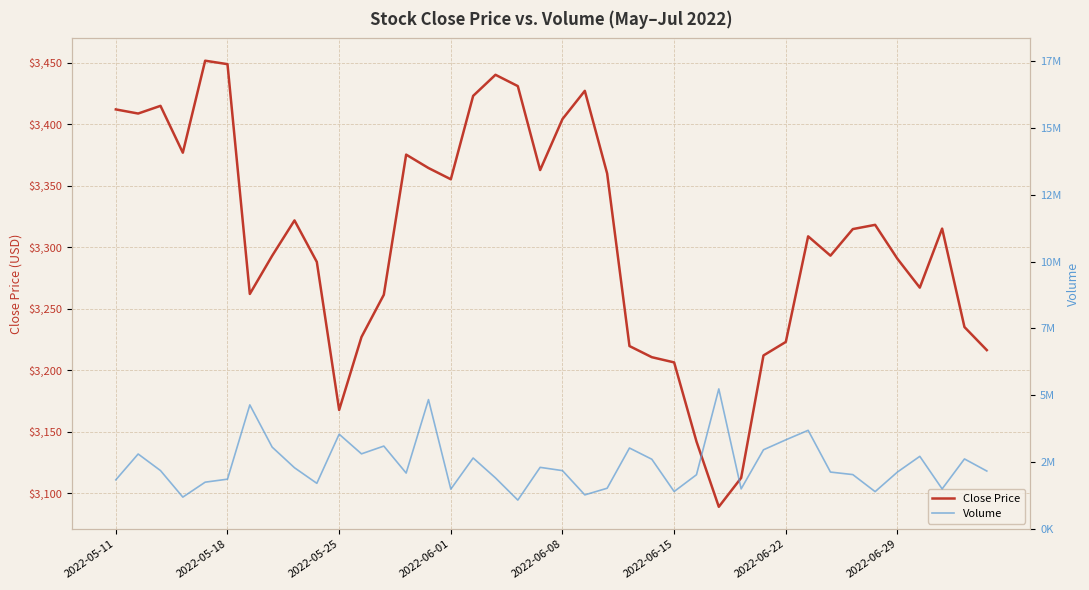

What position from the left is 9?

10